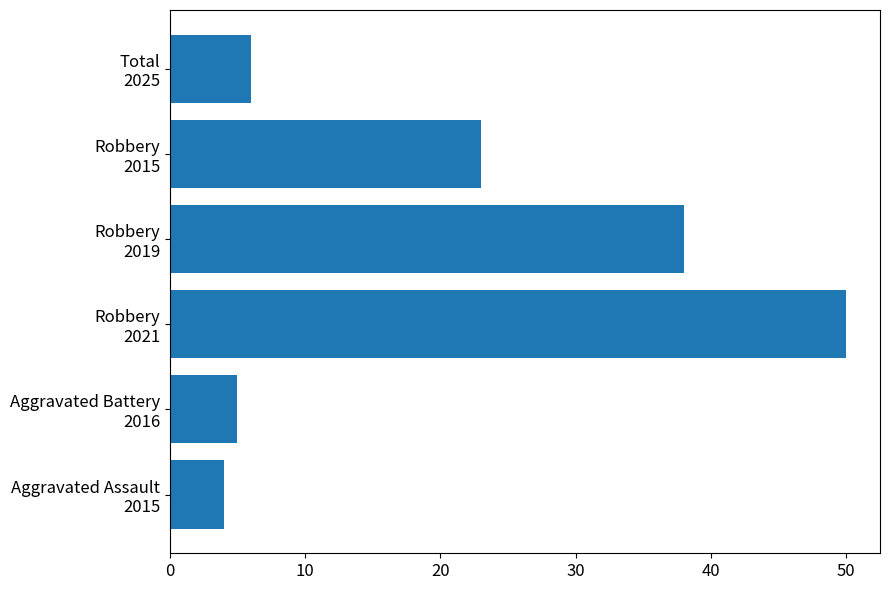

What is the difference between the maximum and second lowest values?

45